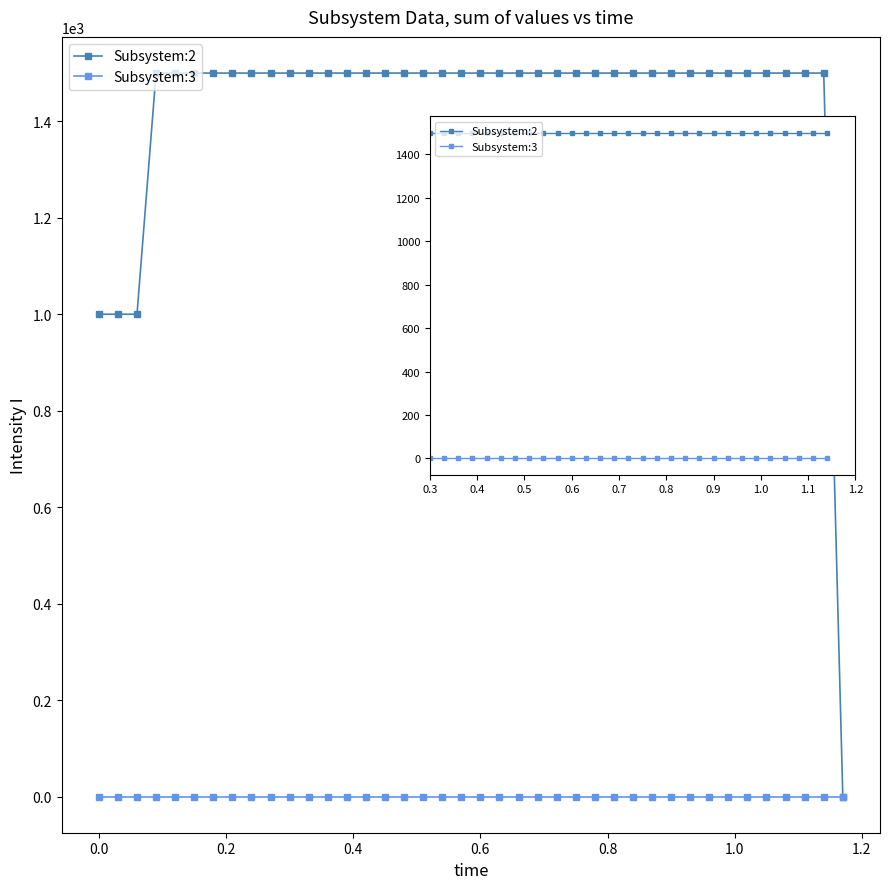

List the series in order of their peak value, highest first.

Subsystem:2, Subsystem:3